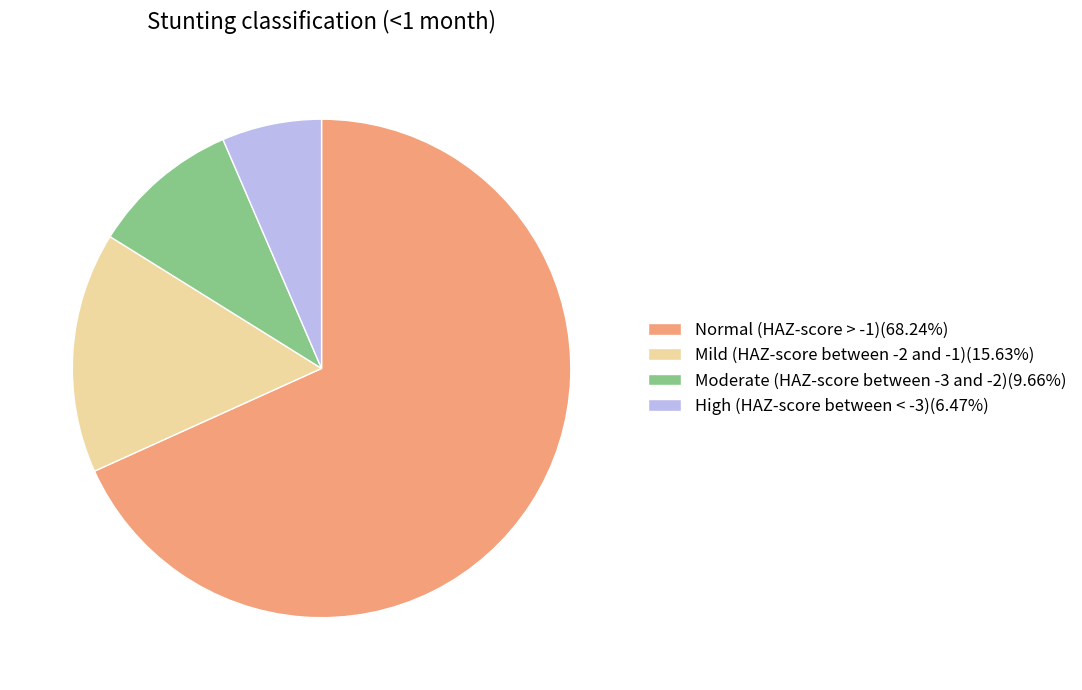

Count the number of slices in the pie.

4